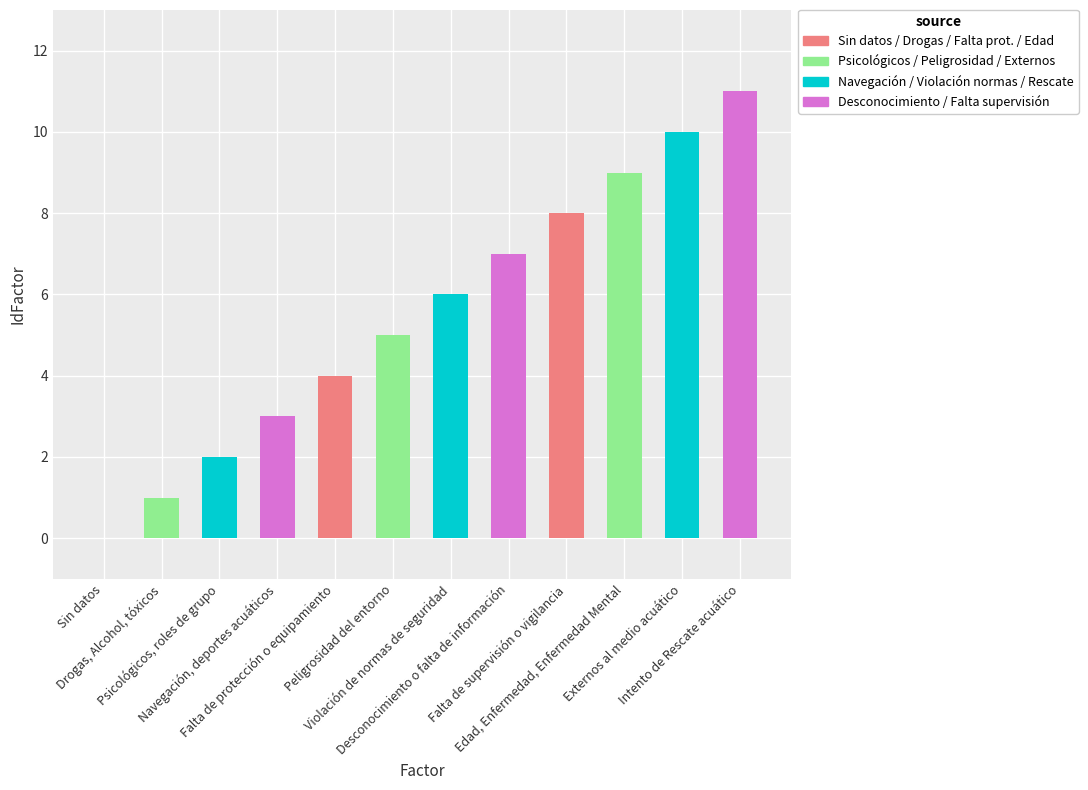

What is the greatest value displayed?

11